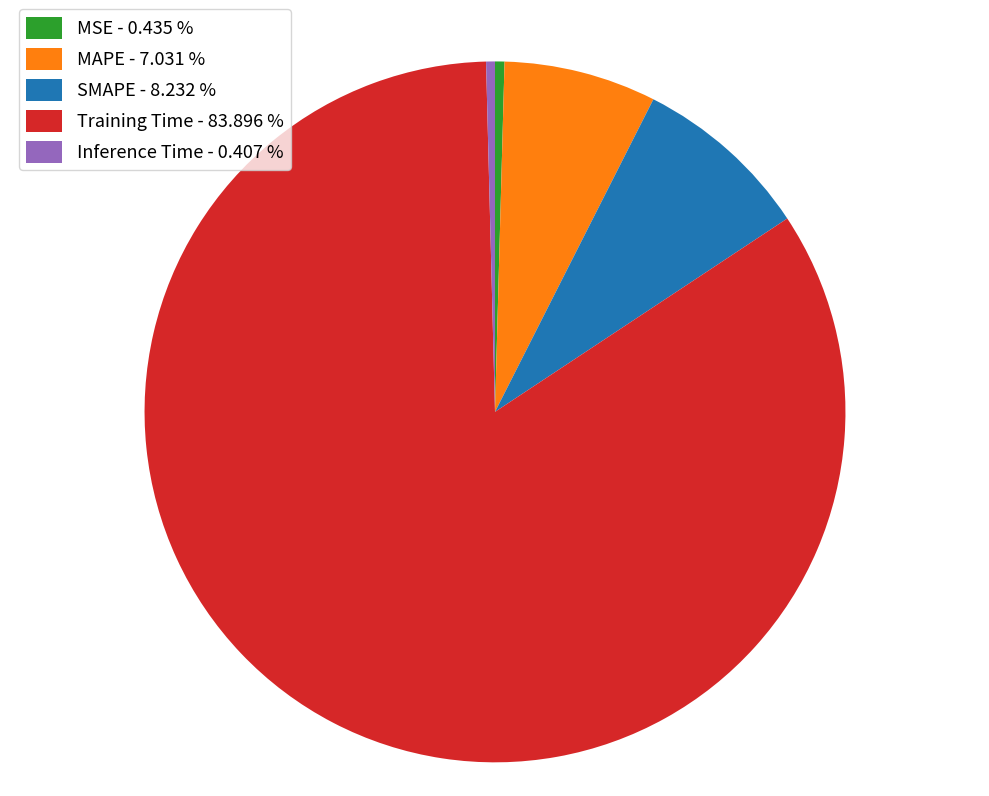

Is MAPE the majority of the pie?

No